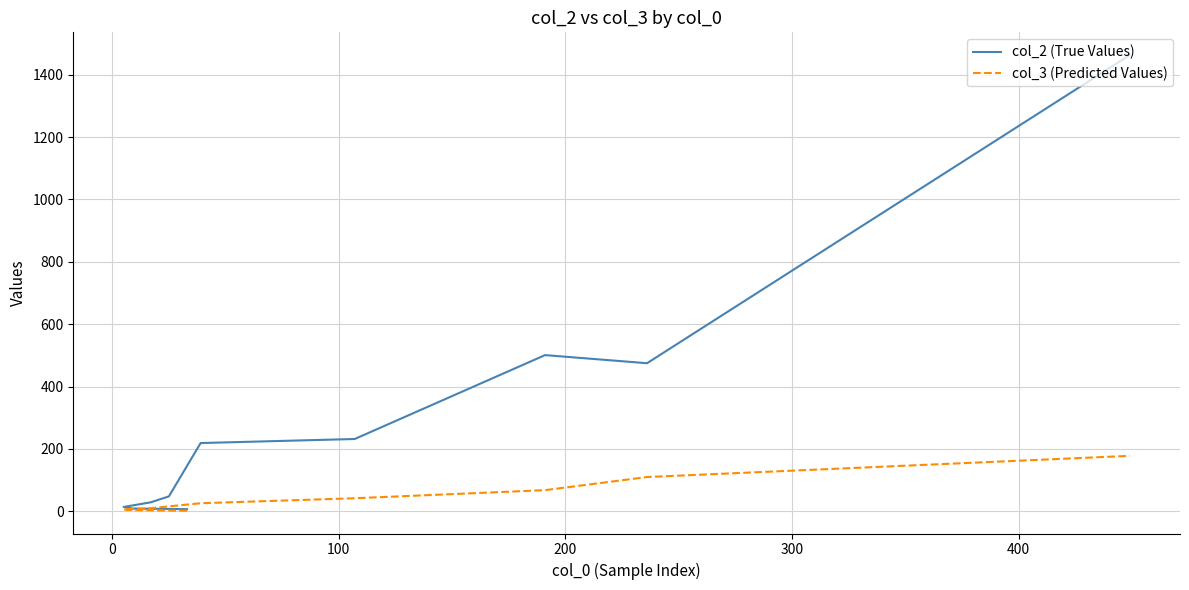

At 200, list the series in order from smallest to largest.

col_3 (Predicted Values), col_2 (True Values)